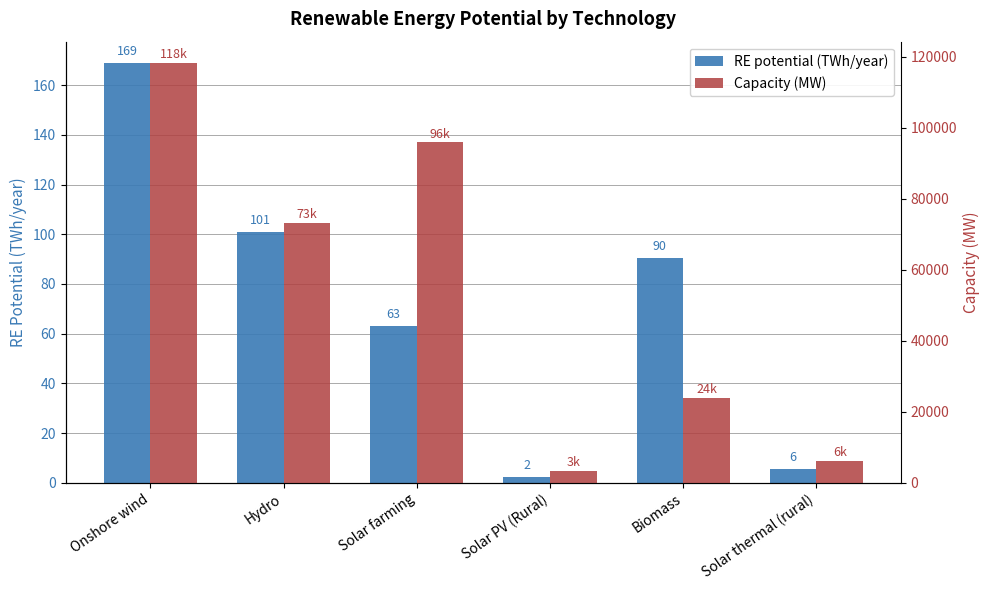

How many distinct data groups are displayed?

2